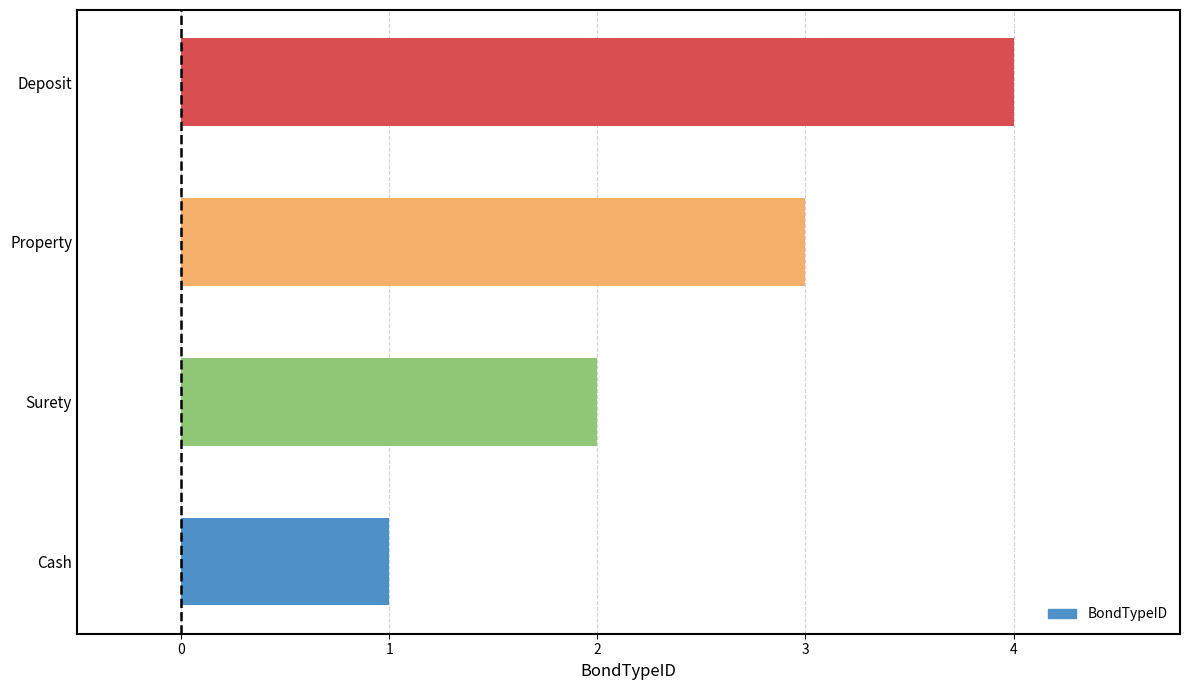

What is the greatest value displayed?

4